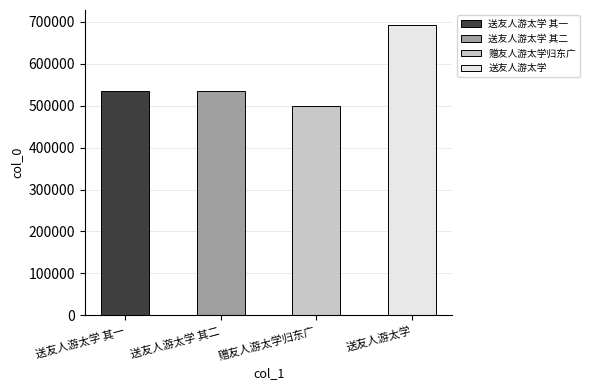

What is the change in value from 送友人游太学 其一 to 送友人游太学?

+158764